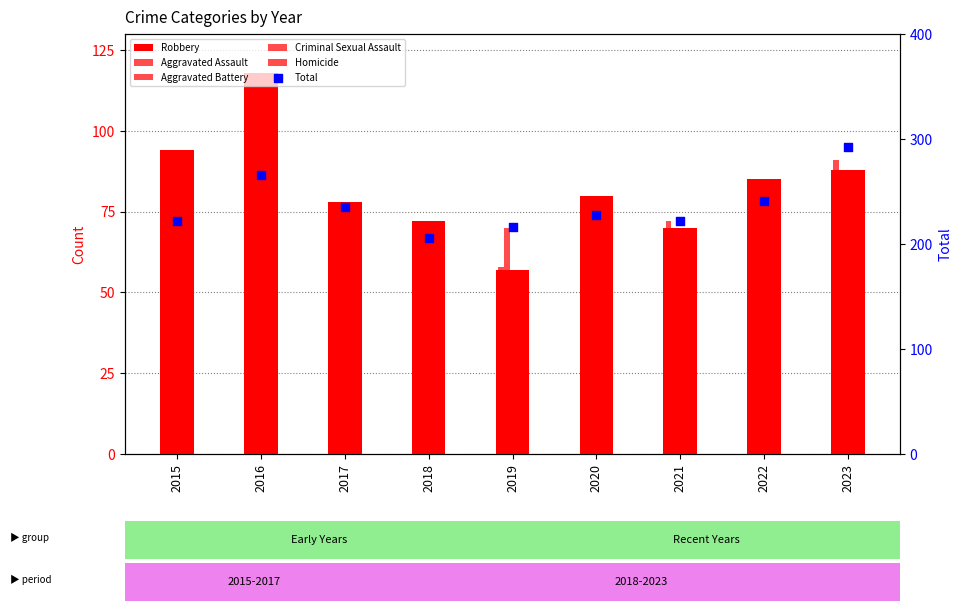

At how many categories does at least one series exceed 192?

9